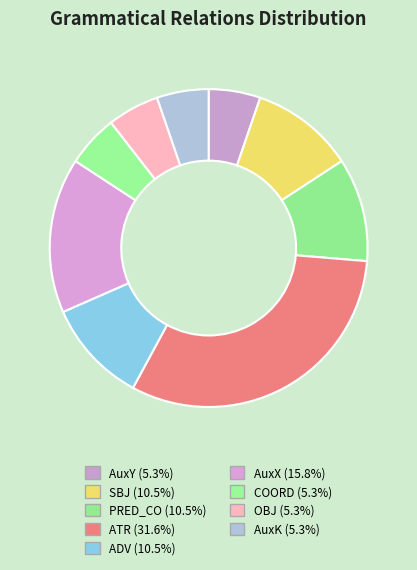

What is the largest slice in the pie chart?

ATR